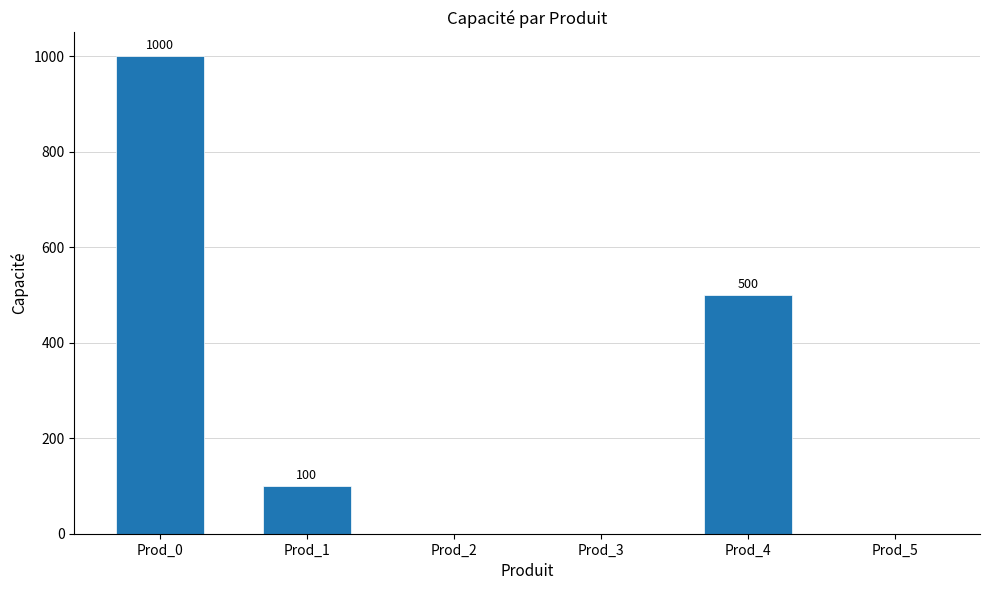

Reading left to right, extract all data points from this chart.

1000	100	0	0	500	0